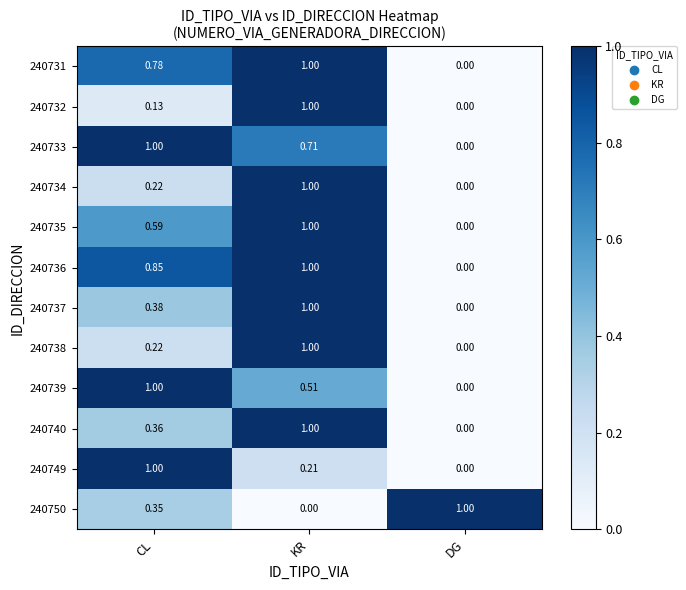

Rank the categories by 240731 value from highest to lowest.

KR, CL, DG